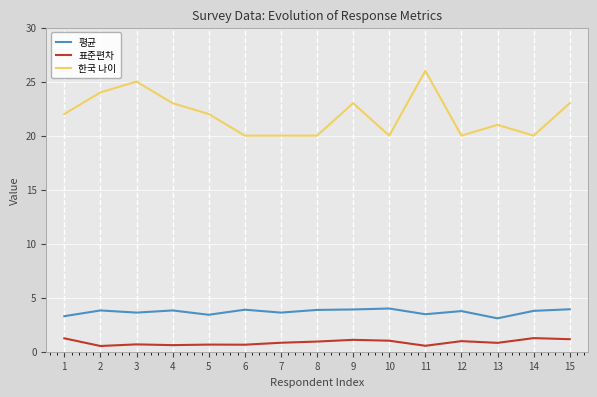

What is the total value across all series at 3?

29.3